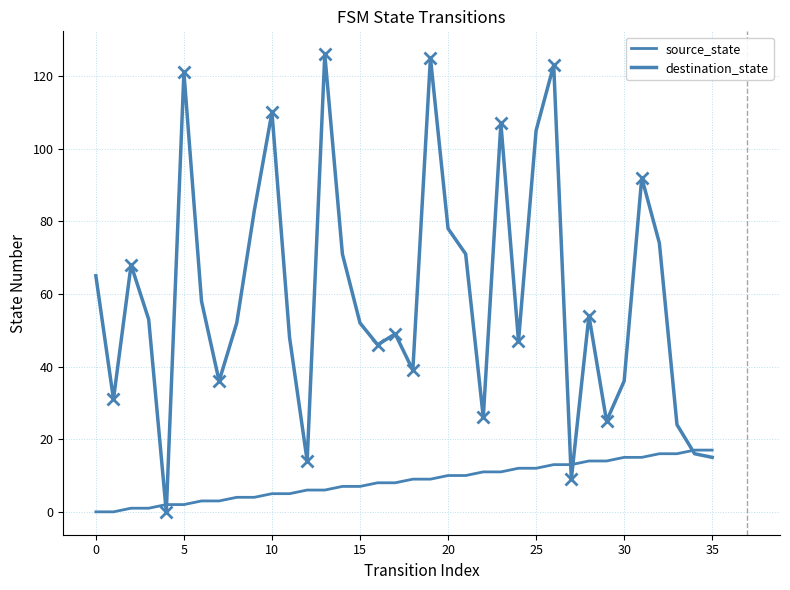

Reading left to right, extract all data points from this chart.

source_state: 0	0	1	1	2	2	3	3	4	4	5	5	6	6	7	7	8	8	9	9	10	10	11	11	12	12	13	13	14	14	15	15	16	16	17	17
destination_state: 65	31	68	53	0	121	58	36	52	83	110	48	14	126	71	52	46	49	39	125	78	71	26	107	47	105	123	9	54	25	36	92	74	24	16	15